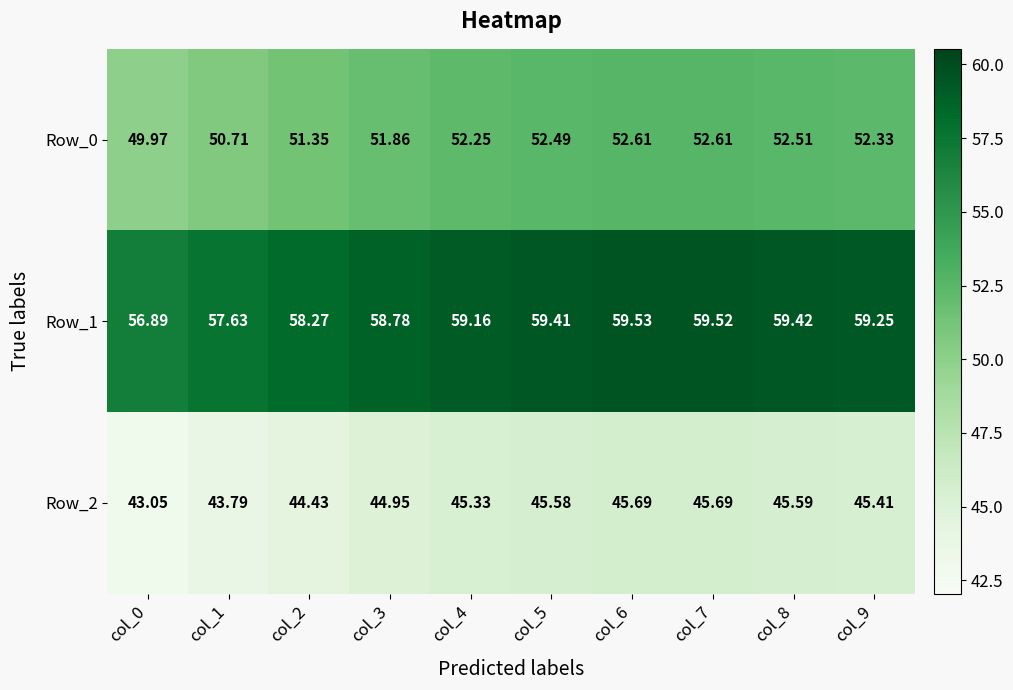

Is the value of Row_1 at col_7 greater than the value of Row_0 at col_6?

Yes